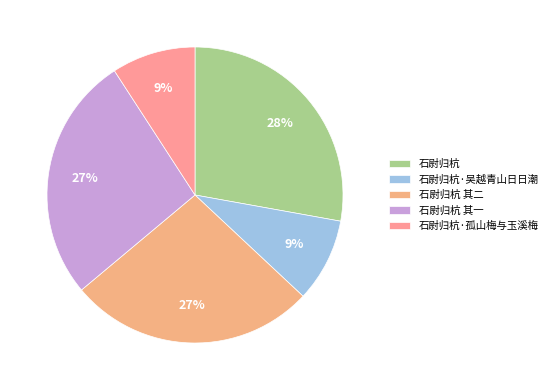

To the nearest percent, what is the combined percentage of 石尉归杭·吴越青山日日潮 and 石尉归杭 其二?

36%